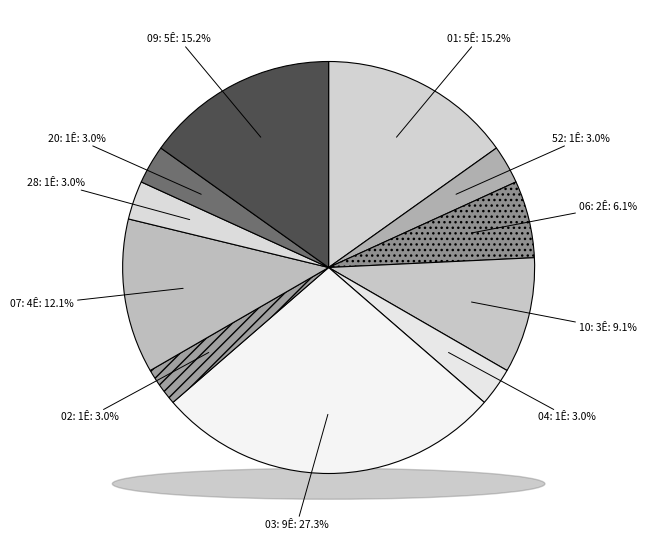

Is there a majority slice in this chart?

No